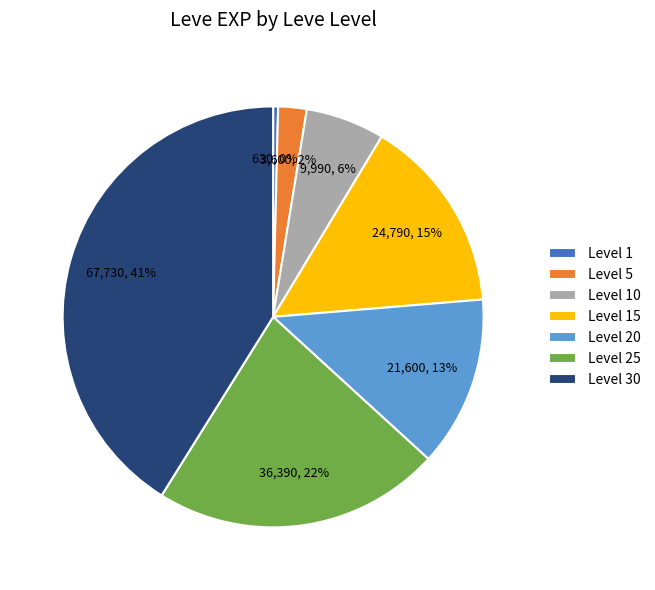

Does any single category account for the majority?

No